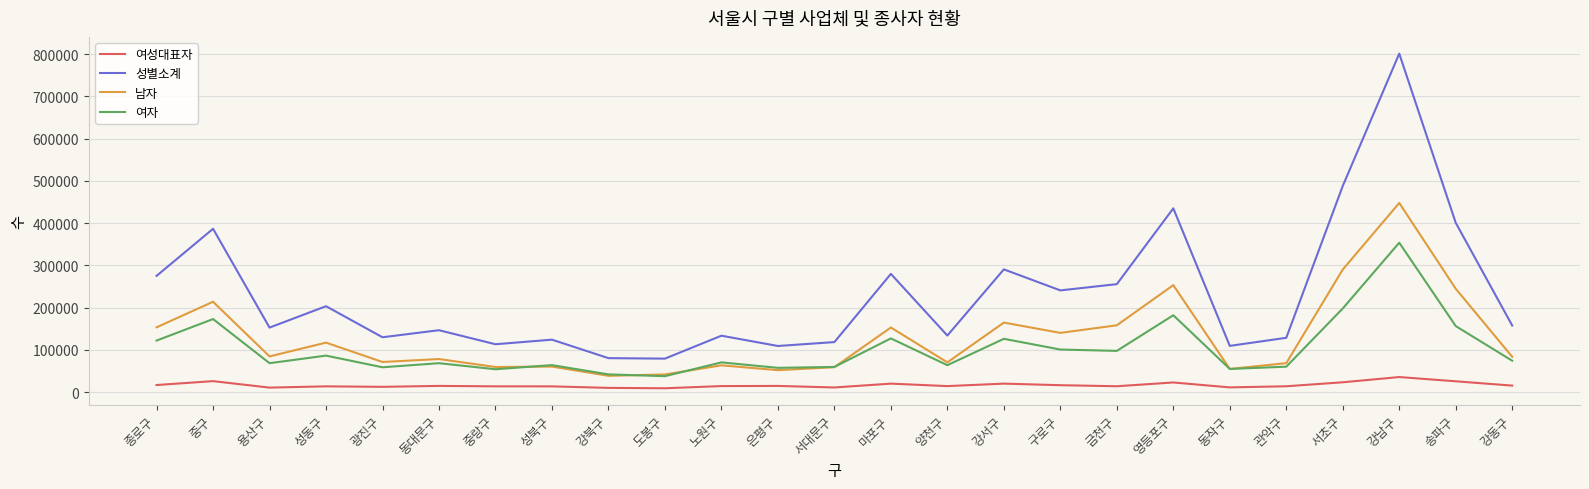

How many series are shown in this chart?

4